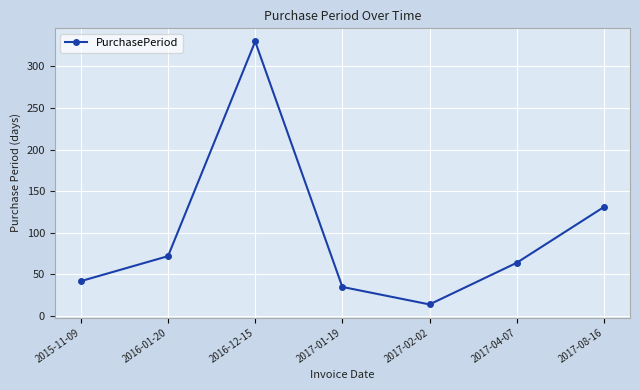

What position from the left is 2017-08-16?

7